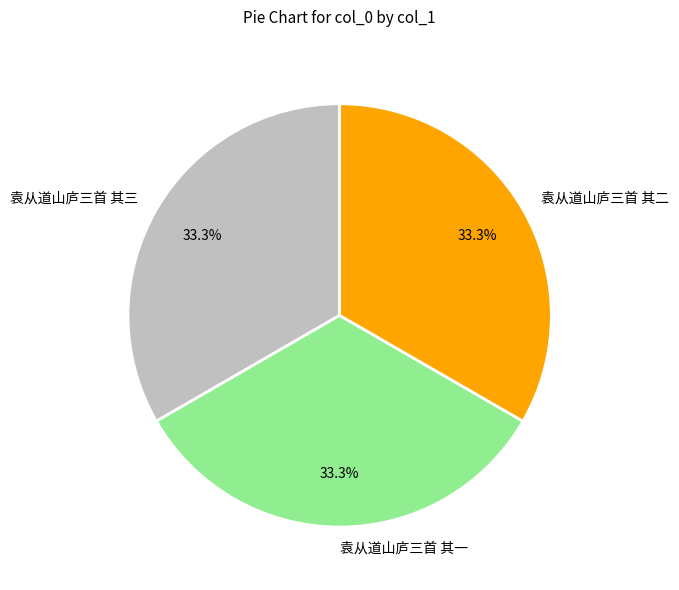

Does 袁从道山庐三首 其一 represent more than half of the total?

No